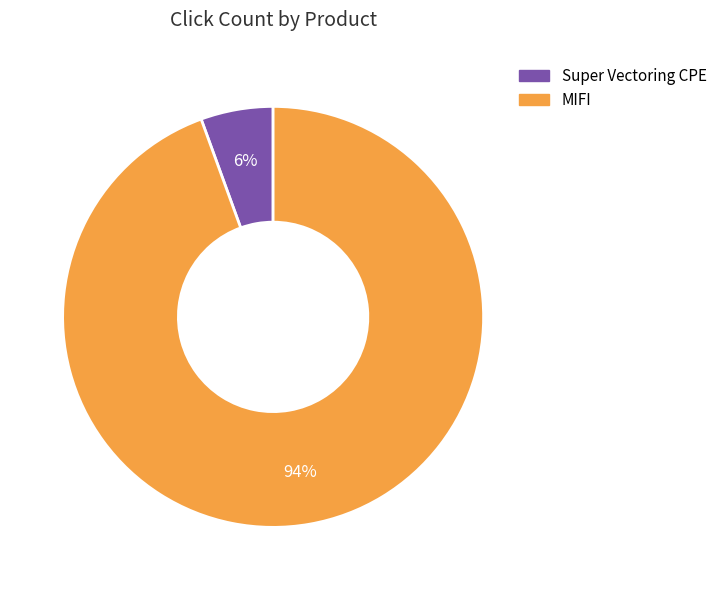

How many segments does this pie chart have?

2